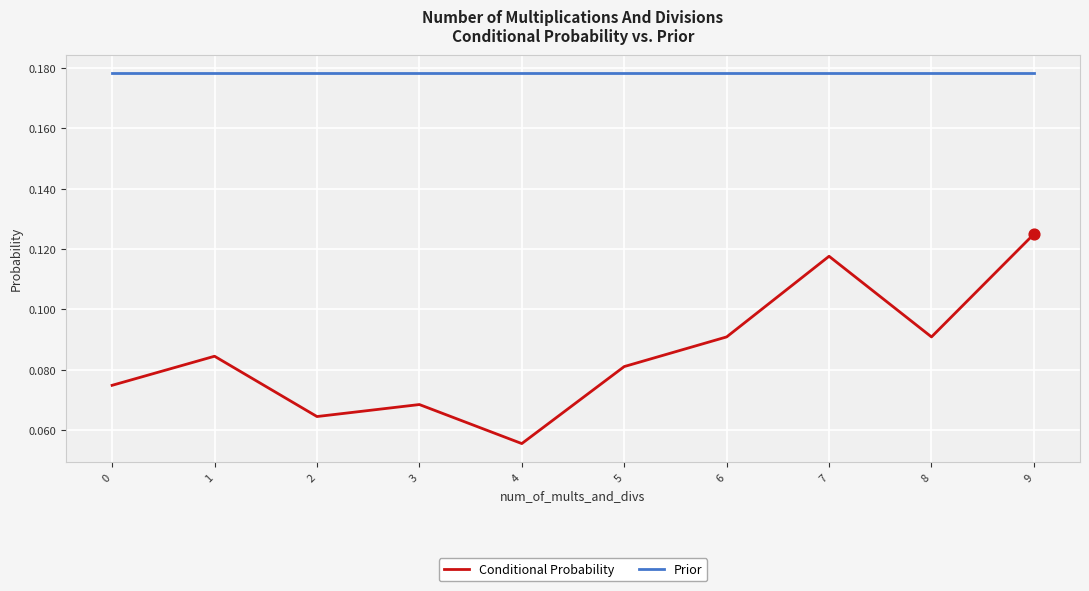

Is the value of Conditional Probability at 4 greater than the value of Prior at 6?

No